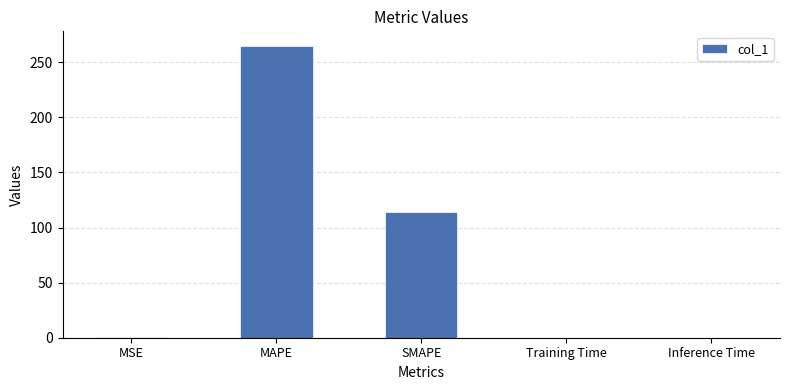

What is the sum of all values?

379.0